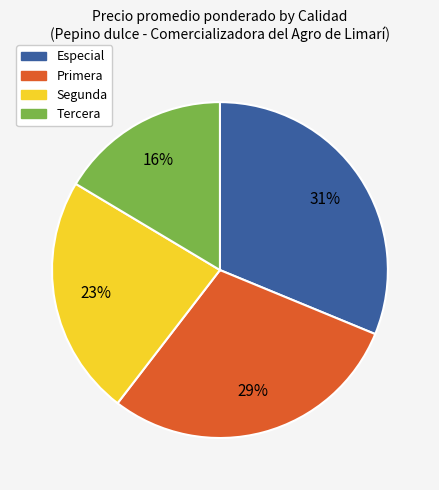

To the nearest percent, what is the difference between the largest and smallest slice percentages?

15%